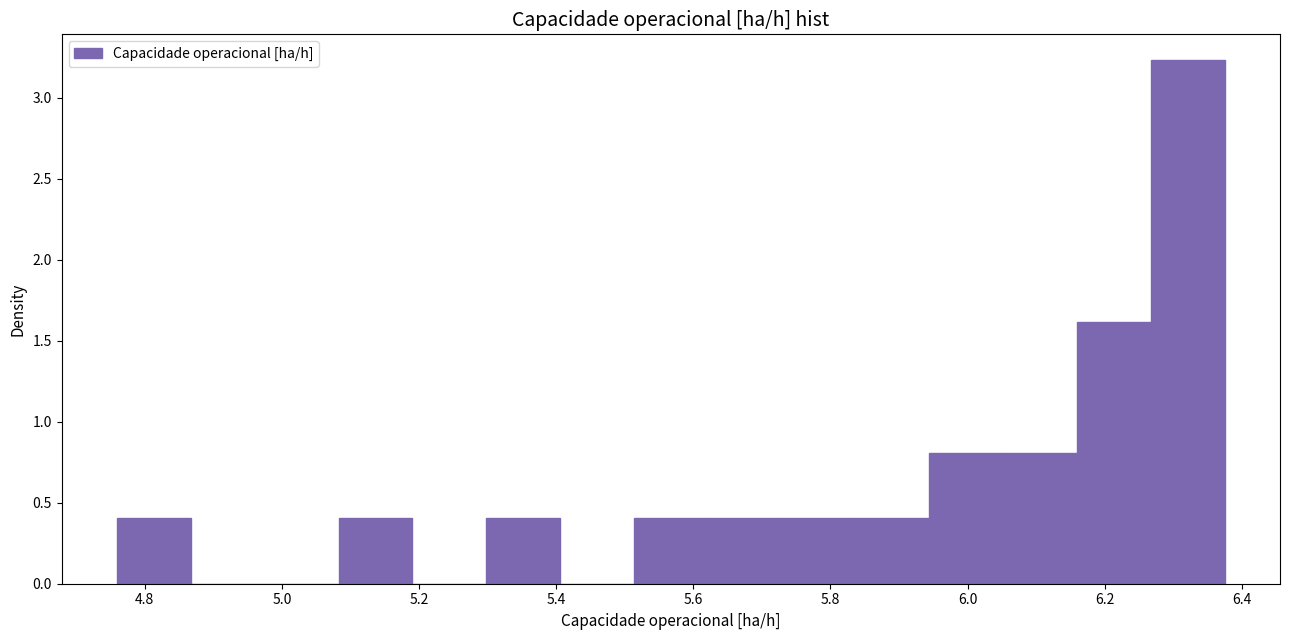

What is the height of the bar covering 5.08 to 5.20 on the x-axis? Neither the bar edges nor the heights are printed on the chart, so give them approximately, as read against the axes.

0.40